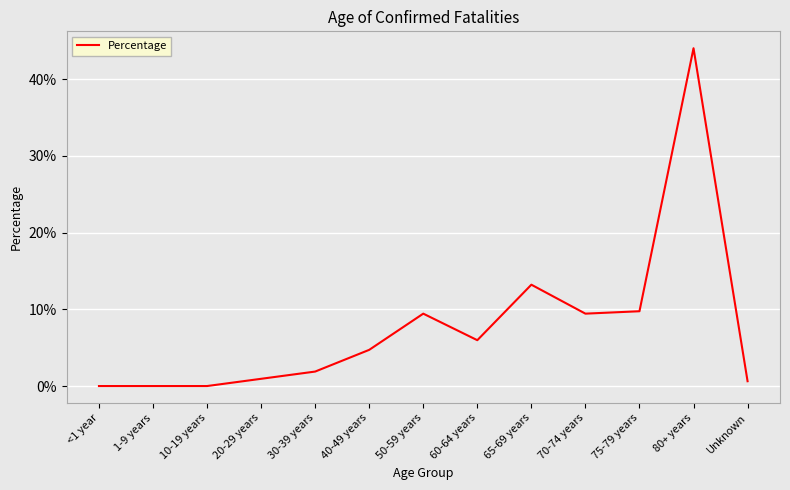

Reading left to right, list all the values displayed in this chart.

<1 year=0.0	1-9 years=0.0	10-19 years=0.0	20-29 years=0.0	30-39 years=0.0	40-49 years=0.0	50-59 years=0.1	60-64 years=0.1	65-69 years=0.1	70-74 years=0.1	75-79 years=0.1	80+ years=0.4	Unknown=0.0